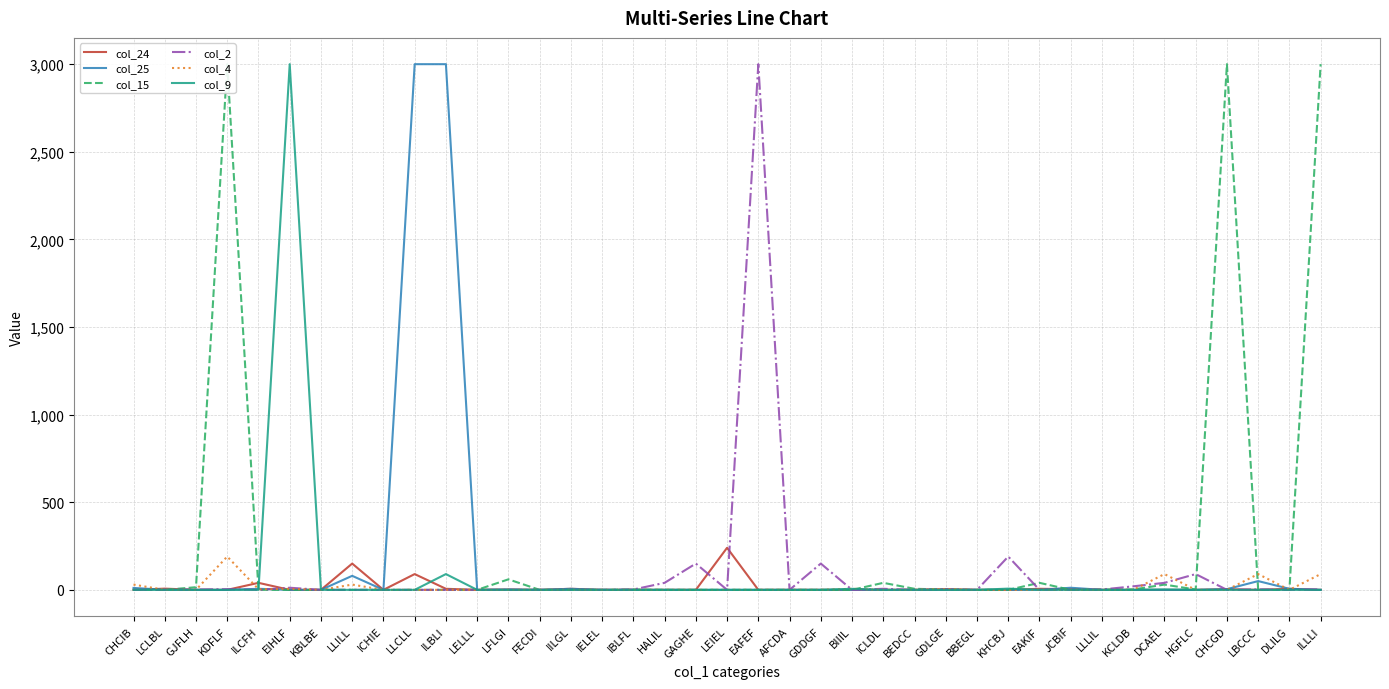

How many data points in col_9 are above 0?

5